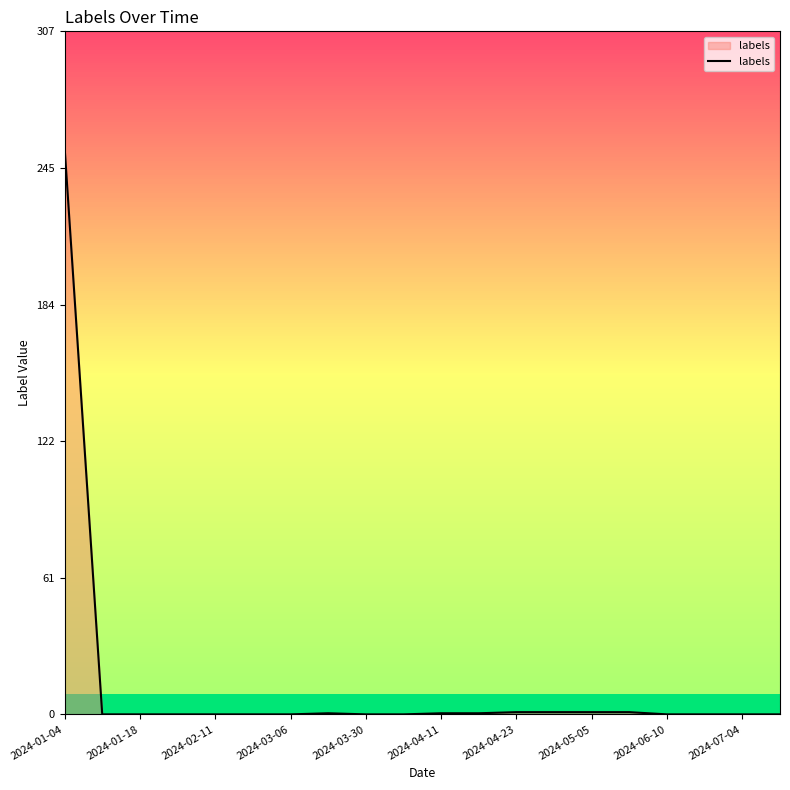

What is the greatest value displayed?

255.0